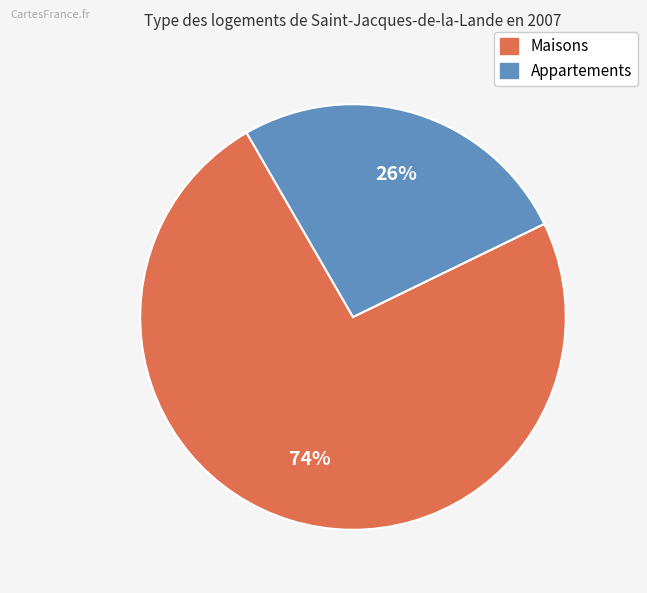

To the nearest percent, what is the average slice percentage?

50%